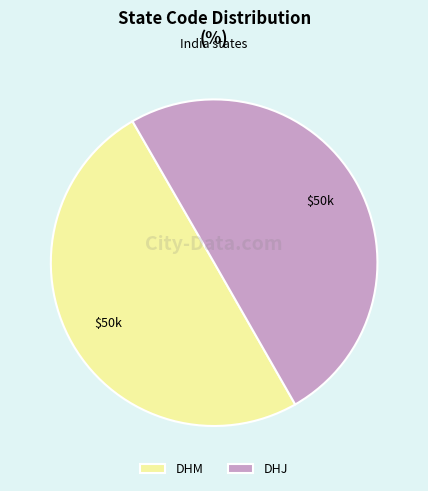

What is the ratio of the value at DHM to the value at DHJ?

1.0